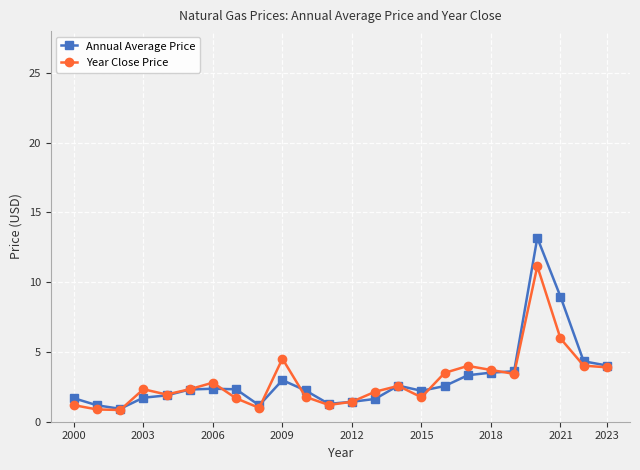

What is the maximum value shown in the chart?

13.2